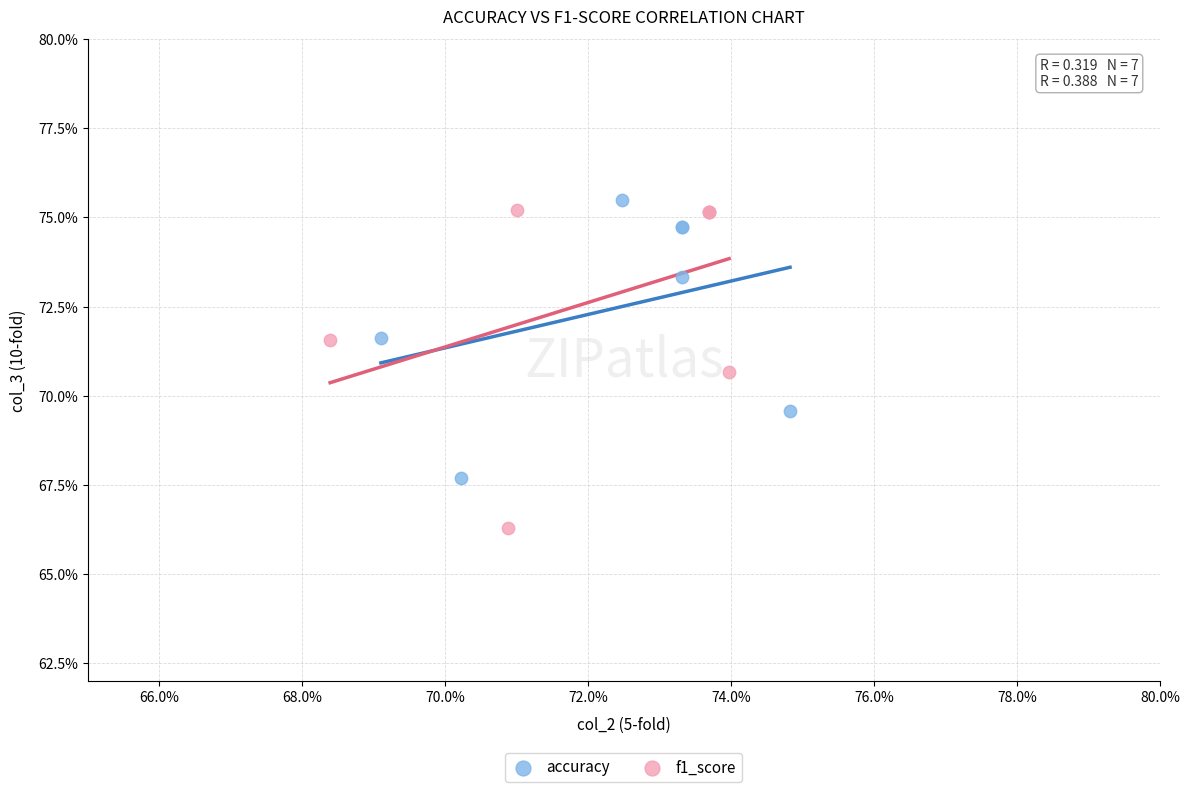

What are all the series names shown in the legend?

accuracy, f1_score